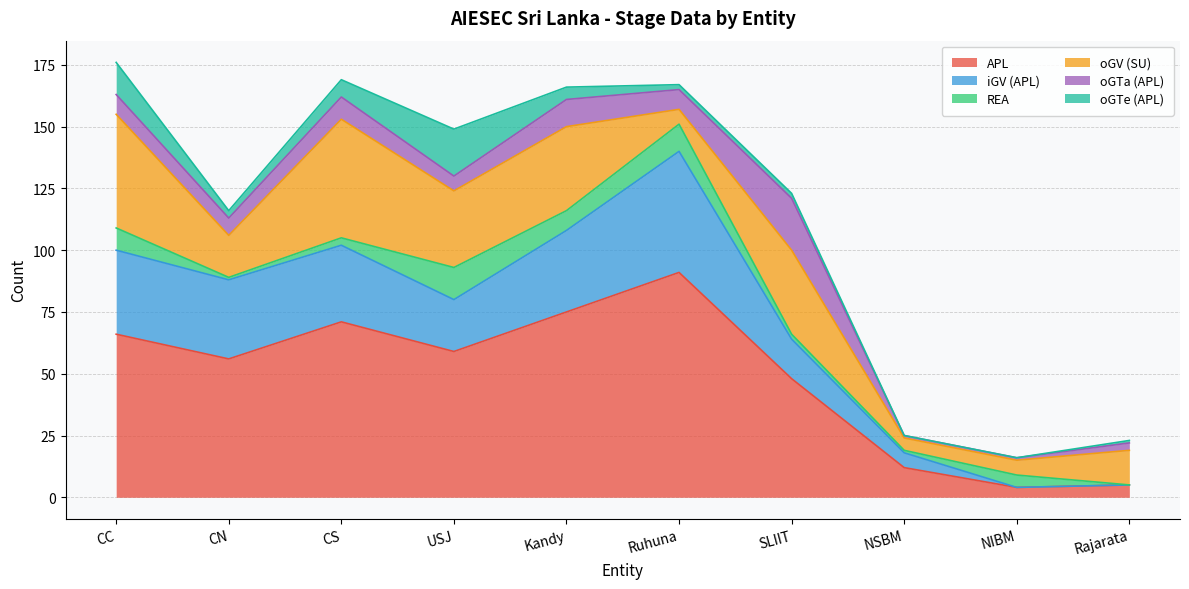

At Rajarata, list the series in order from largest to smallest.

oGV (SU), APL, oGTa (APL), oGTe (APL), iGV (APL), REA